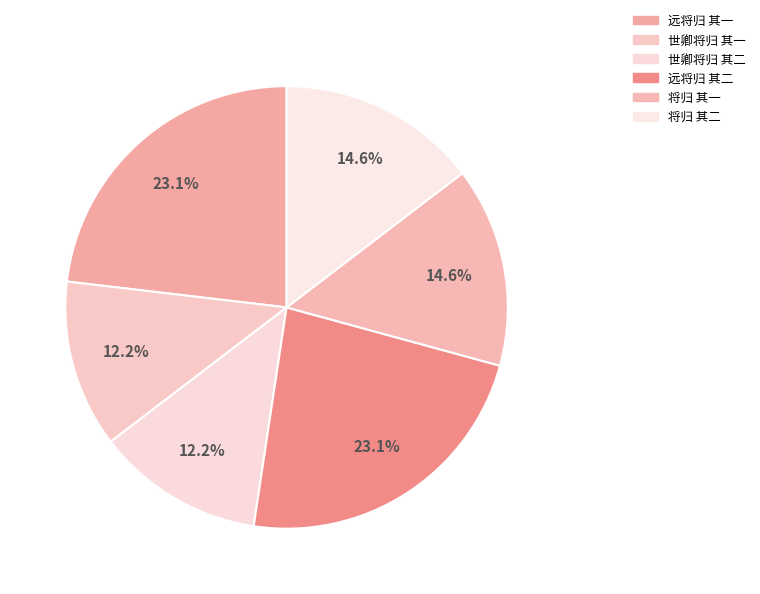

Is the sum of 远将归 其二 and 将归 其一 greater than half?

No